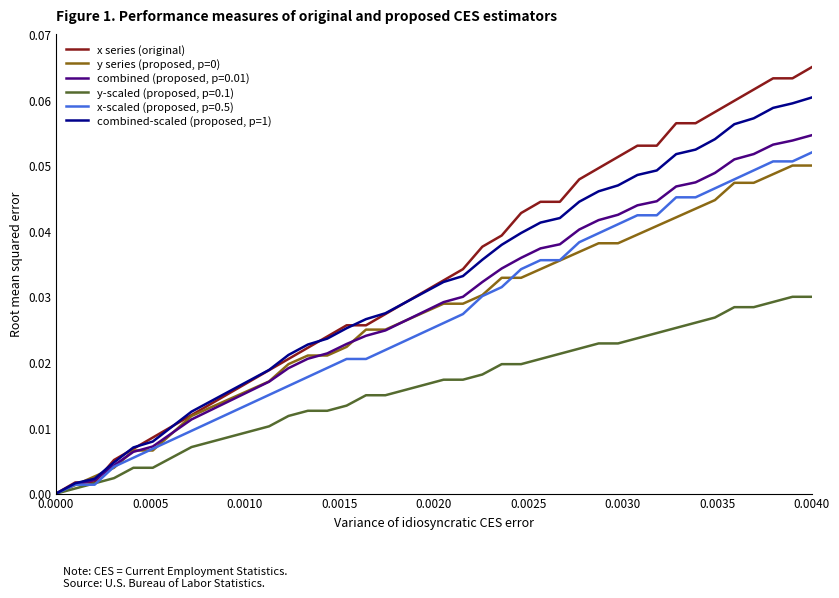

Which series has the widest spread of values?

x series (original)